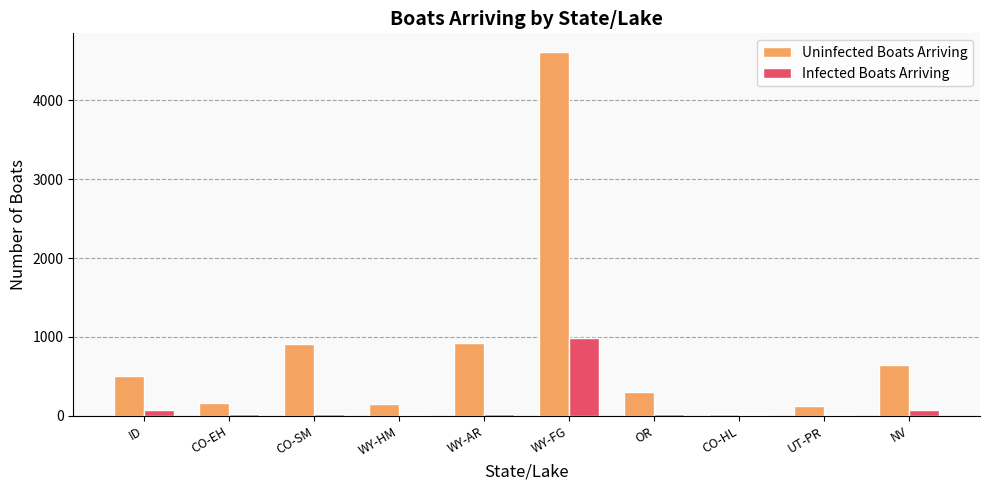

How many data points in Uninfected Boats Arriving are above 505?

5